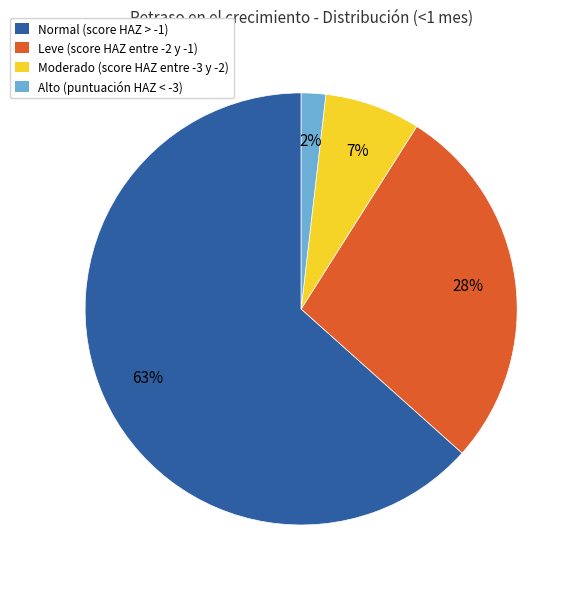

Do Leve (score HAZ entre -2 y -1) and Normal (score HAZ > -1) together represent more than half of the pie?

Yes